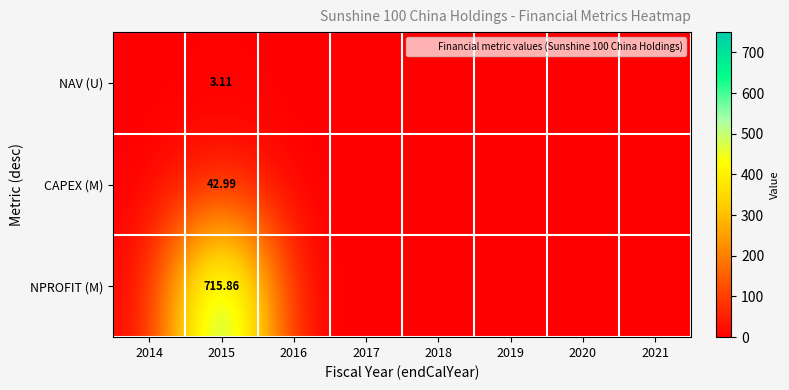

Is it true that NAV (U) equals 0.0 at 2014?

True